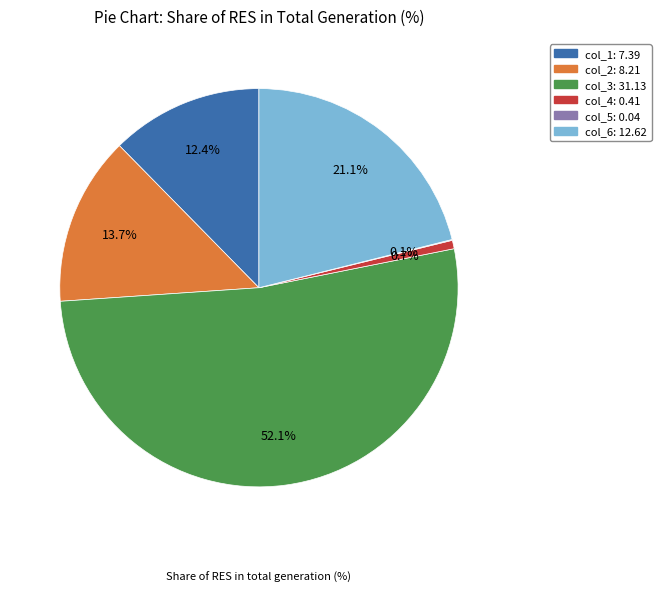

The col_6 slice represents 21% of the pie. True or false?

True